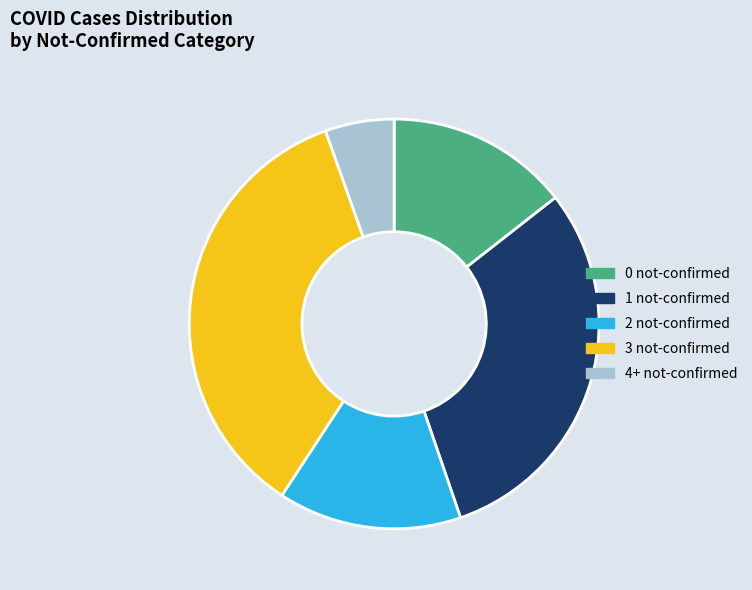

Is it true that 0 not-confirmed is 14% of the pie?

True